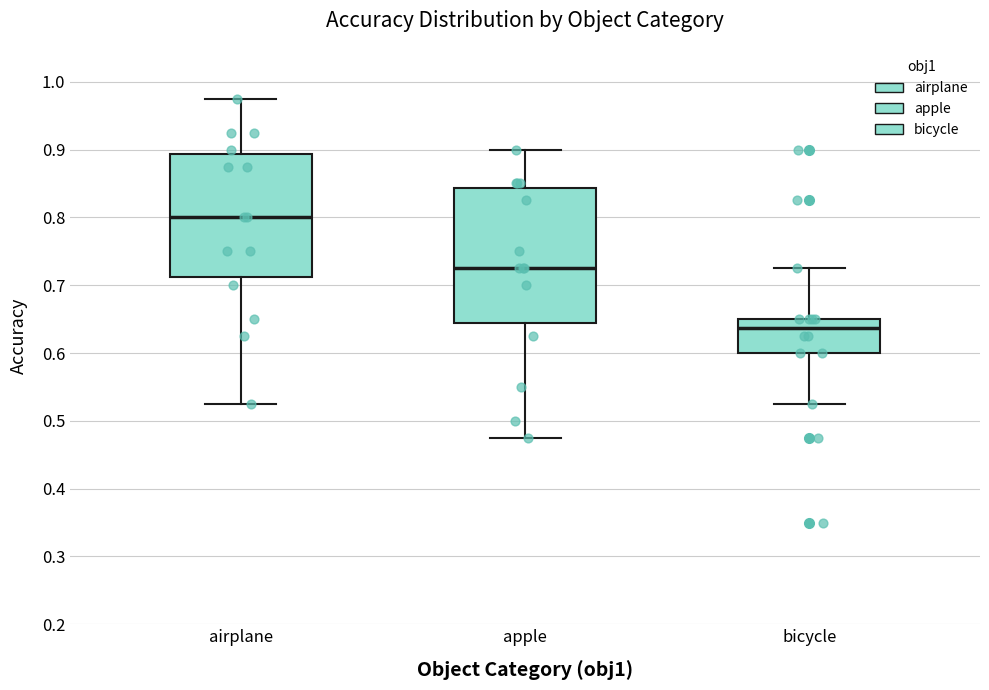

Comparing the boxes themselves (not the whiskers), which one is the tallest?

apple